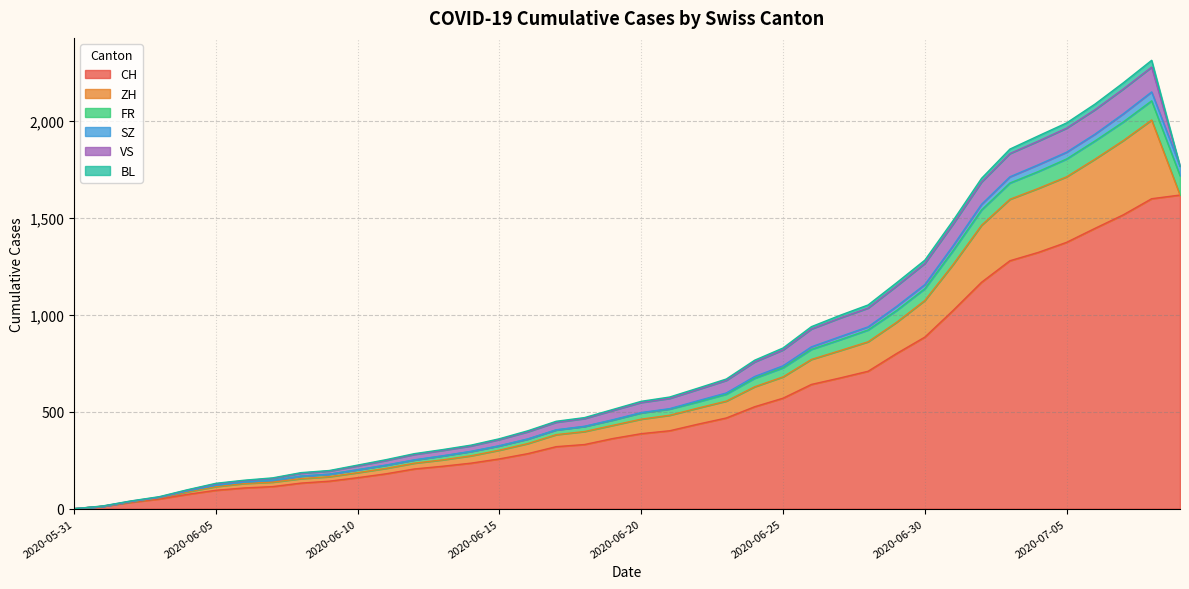

Reading left to right, extract all data points from this chart.

CH: 2020-05-31=0	2020-06-01=12	2020-06-02=33	2020-06-03=50	2020-06-04=74	2020-06-05=95	2020-06-06=107	2020-06-07=114	2020-06-08=132	2020-06-09=142	2020-06-10=160	2020-06-11=180	2020-06-12=205	2020-06-13=219	2020-06-14=235	2020-06-15=257	2020-06-16=284	2020-06-17=320	2020-06-18=331	2020-06-19=362	2020-06-20=387	2020-06-21=402	2020-06-22=436	2020-06-23=468	2020-06-24=526	2020-06-25=570	2020-06-26=641	2020-06-27=674	2020-06-28=709	2020-06-29=800	2020-06-30=885	2020-07-01=1023	2020-07-02=1168	2020-07-03=1279	2020-07-04=1322	2020-07-05=1374	2020-07-06=1446	2020-07-07=1516	2020-07-08=1599	2020-07-09=1618
ZH: 2020-05-31=0	2020-06-01=0	2020-06-02=2	2020-06-03=5	2020-06-04=13	2020-06-05=19	2020-06-06=23	2020-06-07=23	2020-06-08=23	2020-06-09=23	2020-06-10=26	2020-06-11=28	2020-06-12=30	2020-06-13=33	2020-06-14=38	2020-06-15=45	2020-06-16=52	2020-06-17=62	2020-06-18=67	2020-06-19=68	2020-06-20=75	2020-06-21=80	2020-06-22=83	2020-06-23=87	2020-06-24=103	2020-06-25=110	2020-06-26=129	2020-06-27=141	2020-06-28=152	2020-06-29=161	2020-06-30=189	2020-07-01=237	2020-07-02=294	2020-07-03=317	2020-07-04=330	2020-07-05=338	2020-07-06=357	2020-07-07=383	2020-07-08=406	2020-07-09=0
FR: 2020-05-31=0	2020-06-01=0	2020-06-02=2	2020-06-03=3	2020-06-04=5	2020-06-05=7	2020-06-06=7	2020-06-07=9	2020-06-08=13	2020-06-09=13	2020-06-10=15	2020-06-11=16	2020-06-12=16	2020-06-13=20	2020-06-14=22	2020-06-15=22	2020-06-16=23	2020-06-17=24	2020-06-18=26	2020-06-19=27	2020-06-20=32	2020-06-21=32	2020-06-22=32	2020-06-23=36	2020-06-24=44	2020-06-25=47	2020-06-26=52	2020-06-27=56	2020-06-28=61	2020-06-29=61	2020-06-30=61	2020-07-01=72	2020-07-02=79	2020-07-03=84	2020-07-04=87	2020-07-05=92	2020-07-06=94	2020-07-07=96	2020-07-08=99	2020-07-09=100
SZ: 2020-05-31=0	2020-06-01=0	2020-06-02=0	2020-06-03=0	2020-06-04=0	2020-06-05=0	2020-06-06=0	2020-06-07=0	2020-06-08=0	2020-06-09=0	2020-06-10=0	2020-06-11=1	2020-06-12=1	2020-06-13=1	2020-06-14=1	2020-06-15=1	2020-06-16=1	2020-06-17=1	2020-06-18=1	2020-06-19=2	2020-06-20=2	2020-06-21=2	2020-06-22=6	2020-06-23=6	2020-06-24=9	2020-06-25=10	2020-06-26=13	2020-06-27=16	2020-06-28=16	2020-06-29=21	2020-06-30=21	2020-07-01=25	2020-07-02=29	2020-07-03=32	2020-07-04=35	2020-07-05=35	2020-07-06=35	2020-07-07=42	2020-07-08=46	2020-07-09=49
VS: 2020-05-31=0	2020-06-01=1	2020-06-02=2	2020-06-03=2	2020-06-04=4	2020-06-05=7	2020-06-06=7	2020-06-07=10	2020-06-08=15	2020-06-09=16	2020-06-10=20	2020-06-11=24	2020-06-12=28	2020-06-13=28	2020-06-14=28	2020-06-15=32	2020-06-16=37	2020-06-17=39	2020-06-18=40	2020-06-19=48	2020-06-20=52	2020-06-21=53	2020-06-22=58	2020-06-23=65	2020-06-24=75	2020-06-25=82	2020-06-26=92	2020-06-27=96	2020-06-28=97	2020-06-29=105	2020-06-30=109	2020-07-01=112	2020-07-02=115	2020-07-03=120	2020-07-04=122	2020-07-05=124	2020-07-06=126	2020-07-07=128	2020-07-08=128	2020-07-09=0
BL: 2020-05-31=0	2020-06-01=1	2020-06-02=1	2020-06-03=2	2020-06-04=2	2020-06-05=3	2020-06-06=3	2020-06-07=3	2020-06-08=3	2020-06-09=3	2020-06-10=4	2020-06-11=4	2020-06-12=4	2020-06-13=4	2020-06-14=4	2020-06-15=4	2020-06-16=5	2020-06-17=5	2020-06-18=5	2020-06-19=5	2020-06-20=6	2020-06-21=7	2020-06-22=7	2020-06-23=7	2020-06-24=9	2020-06-25=10	2020-06-26=12	2020-06-27=14	2020-06-28=16	2020-06-29=17	2020-06-30=17	2020-07-01=18	2020-07-02=19	2020-07-03=23	2020-07-04=27	2020-07-05=27	2020-07-06=29	2020-07-07=32	2020-07-08=35	2020-07-09=0